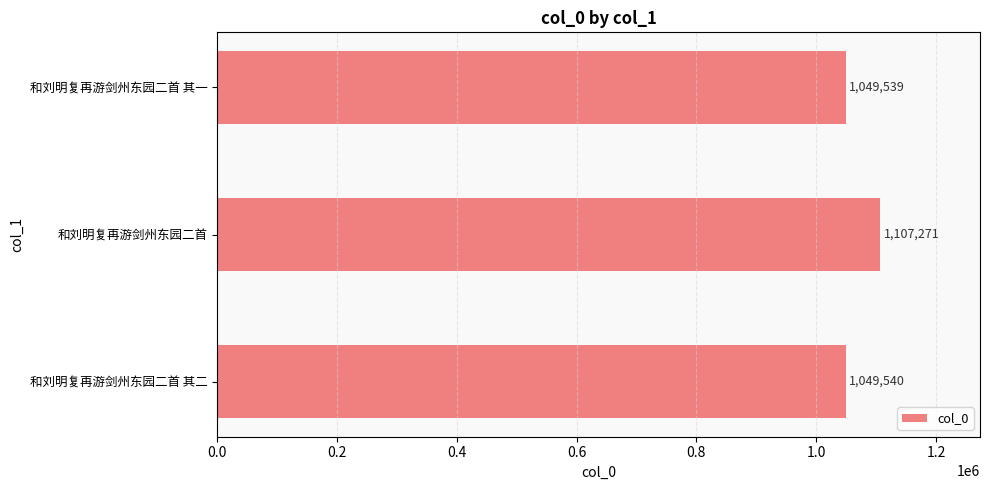

What is the greatest value displayed?

1107271